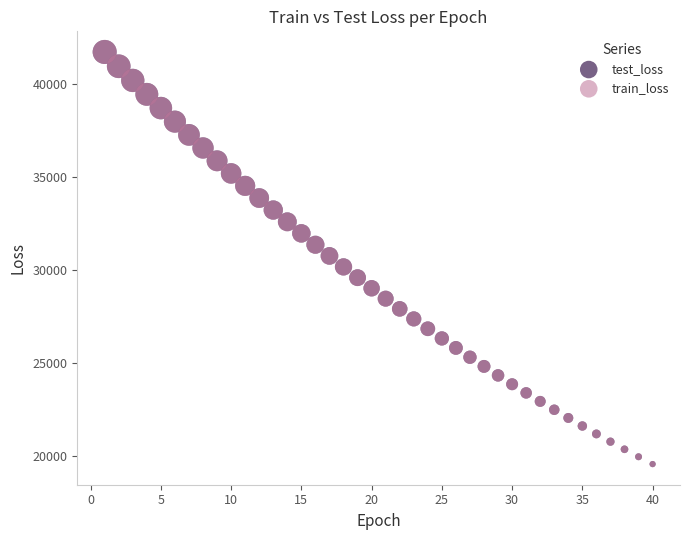

What are all the series names shown in the legend?

test_loss, train_loss